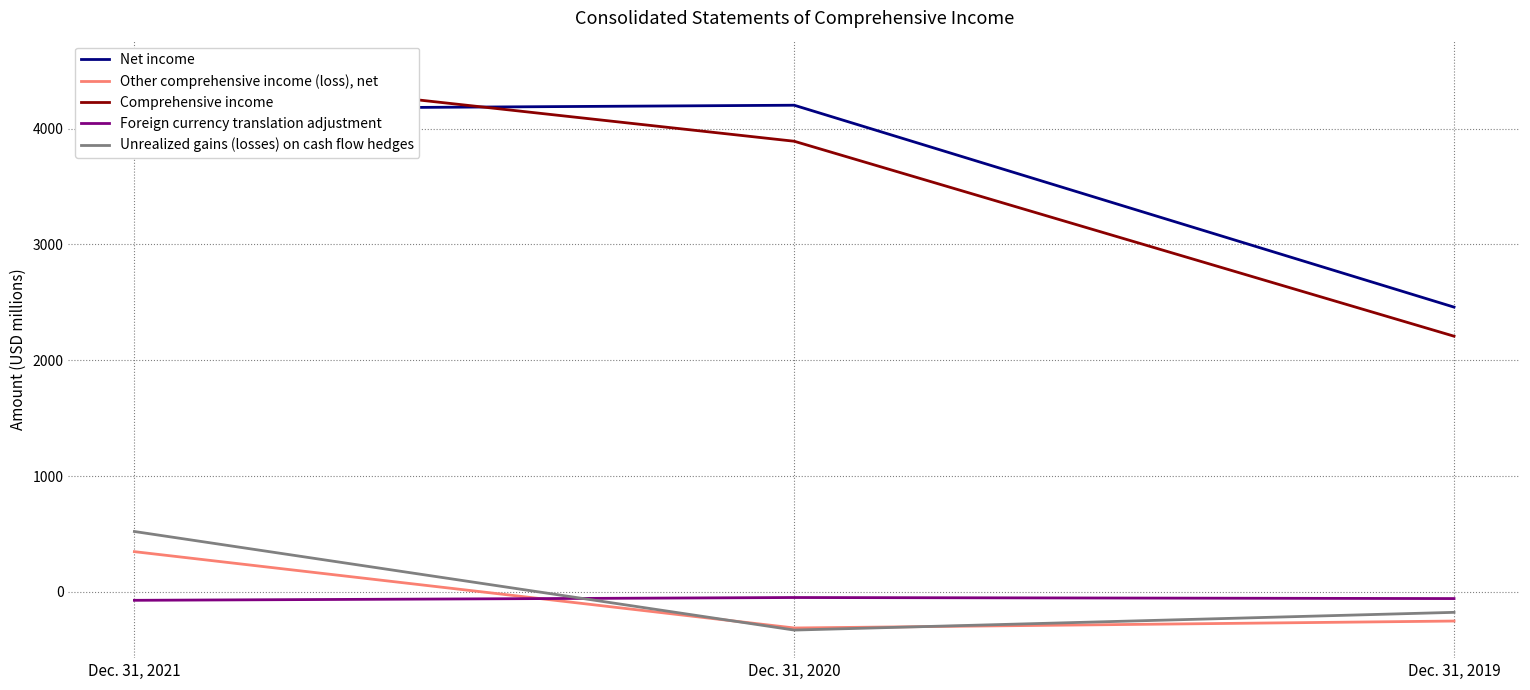

How many categories are shown in the chart?

3